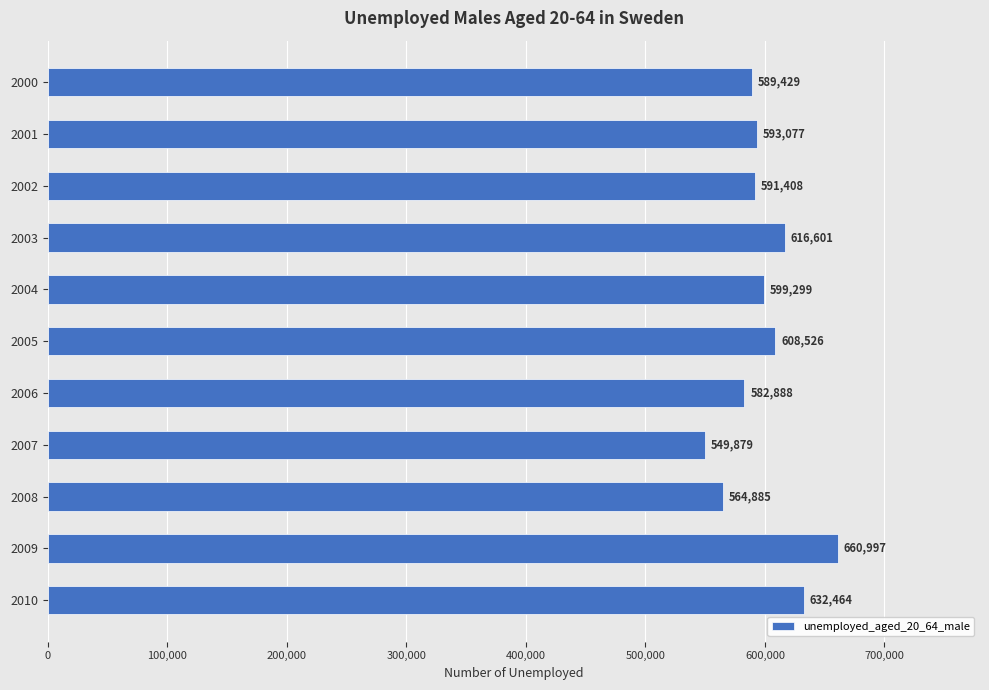

Approximately how many times larger is the value at 2010 compared to 2009?

1.0